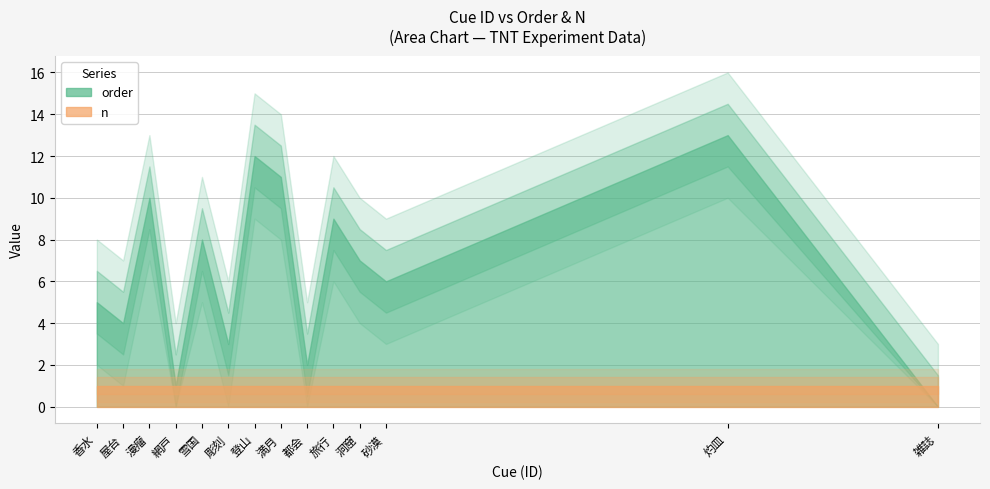

Rank the series by their maximum value, from highest to lowest.

order, n